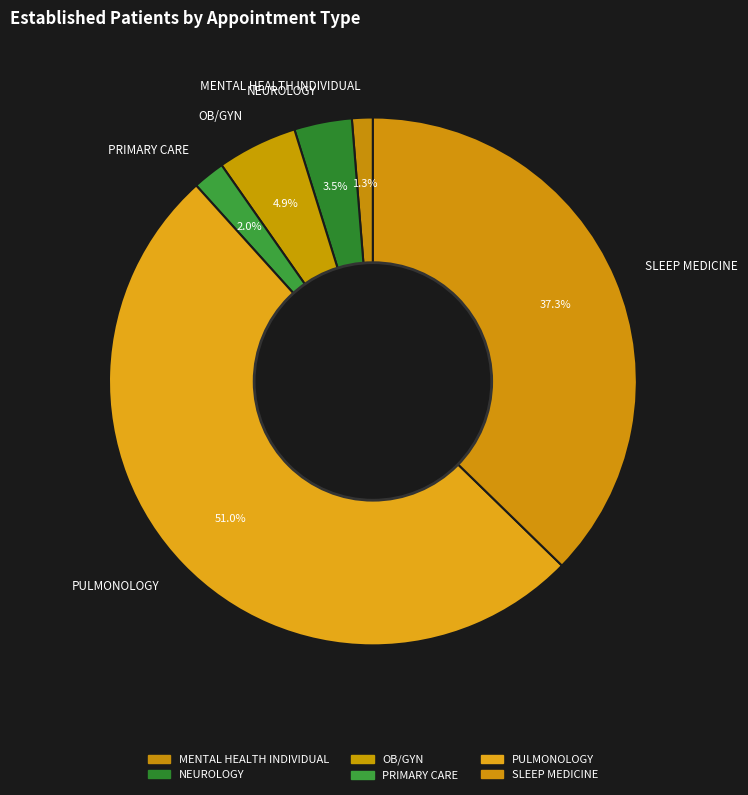

How many segments does this pie chart have?

6